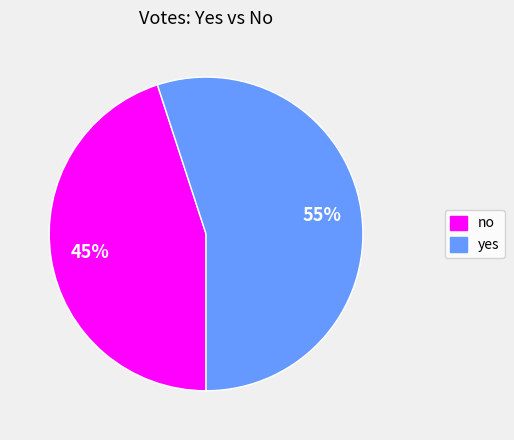

What is the smallest slice in the pie chart?

no